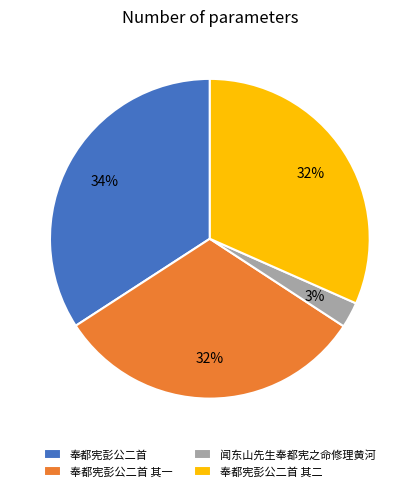

Which has a higher value, 奉都宪彭公二首 其一 or 闻东山先生奉都宪之命修理黄河?

奉都宪彭公二首 其一